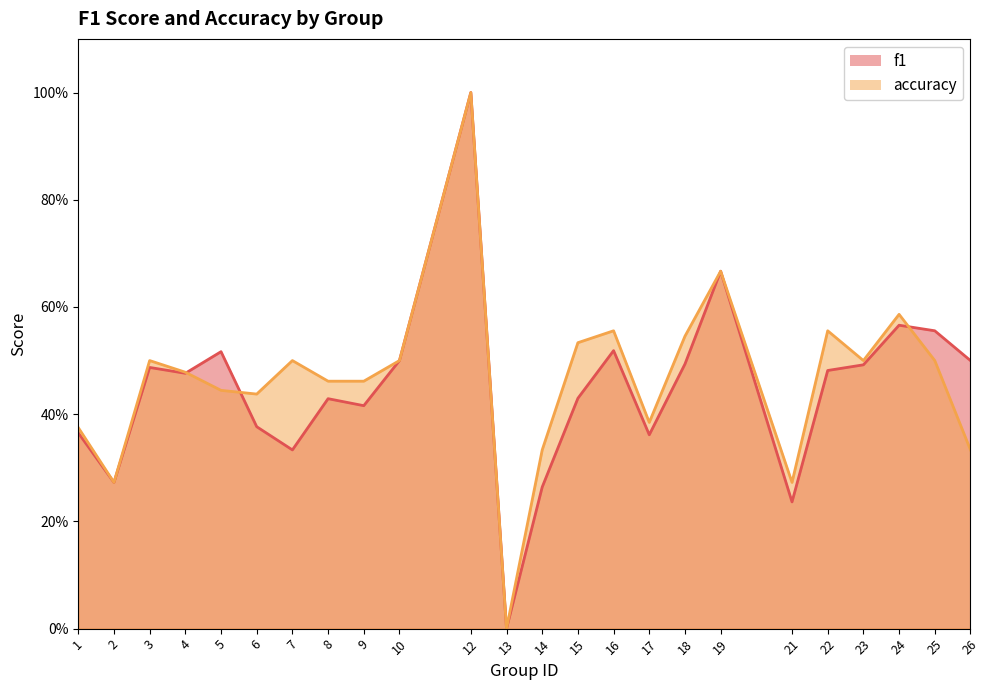

True or false: f1 and accuracy intersect in this chart.

True